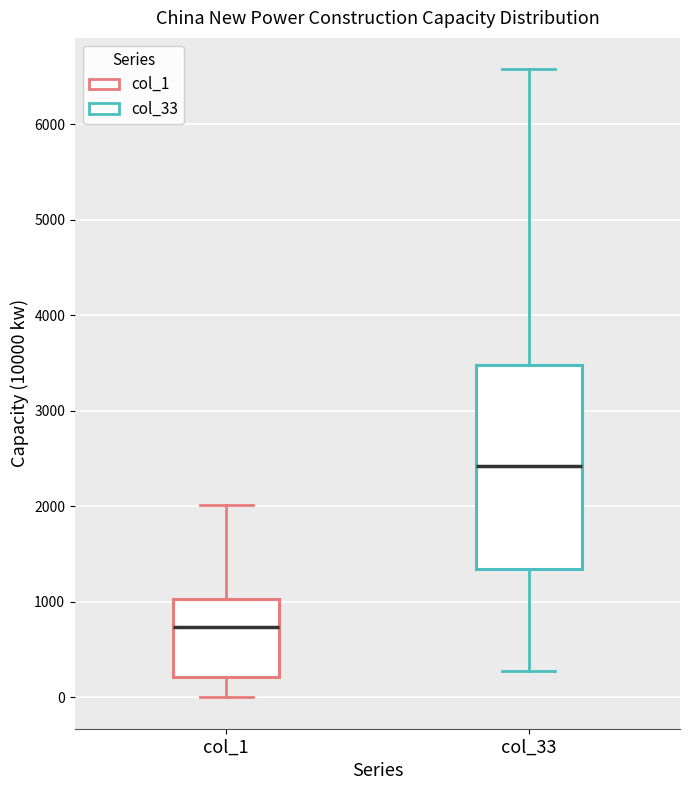

Which box is the tallest, from its lower edge to its upper edge?

col_33